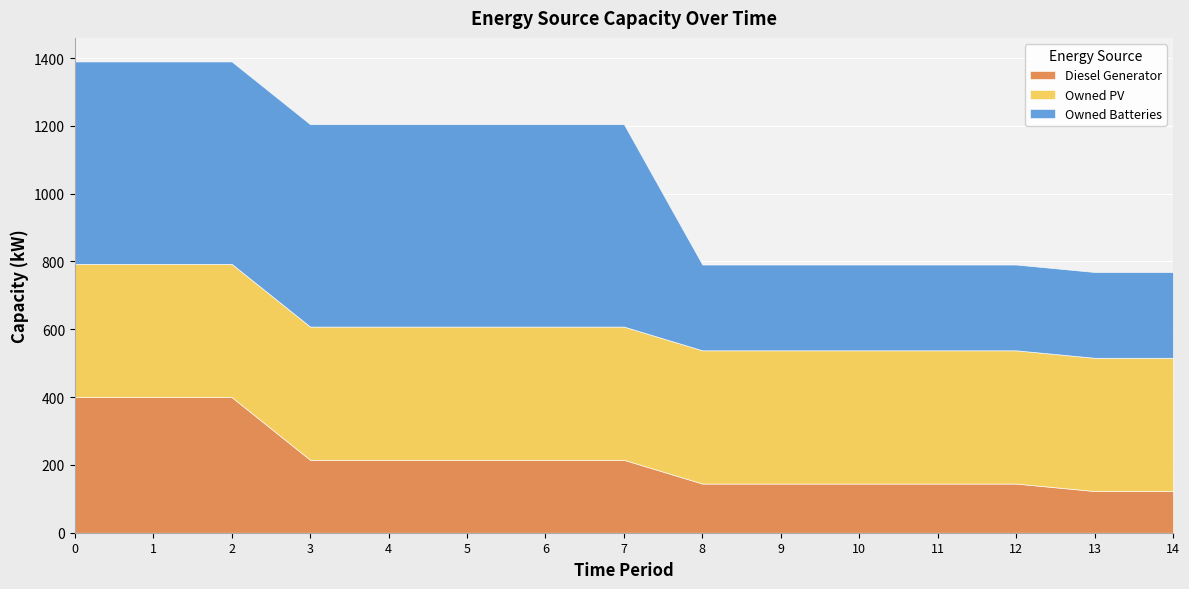

What is the difference between the Owned Batteries values at 9 and 4?

344